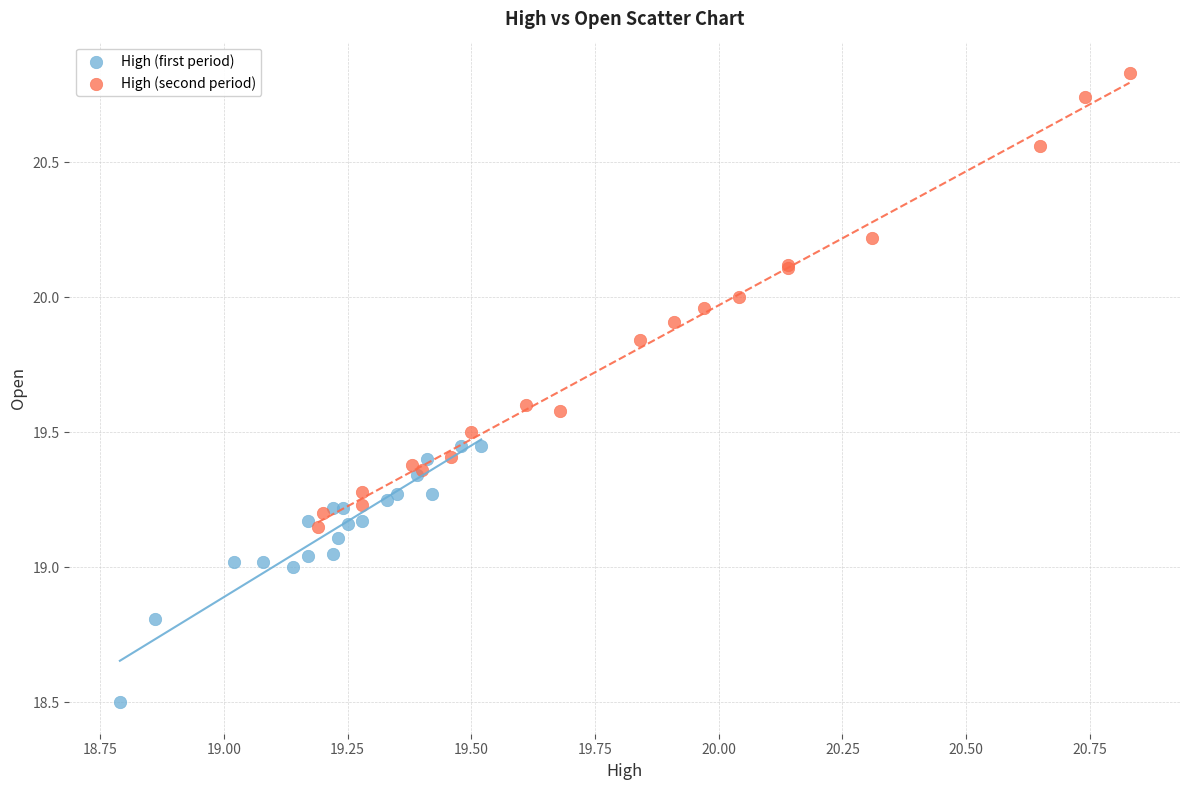

Which series reaches the minimum Y coordinate?

High (first period)